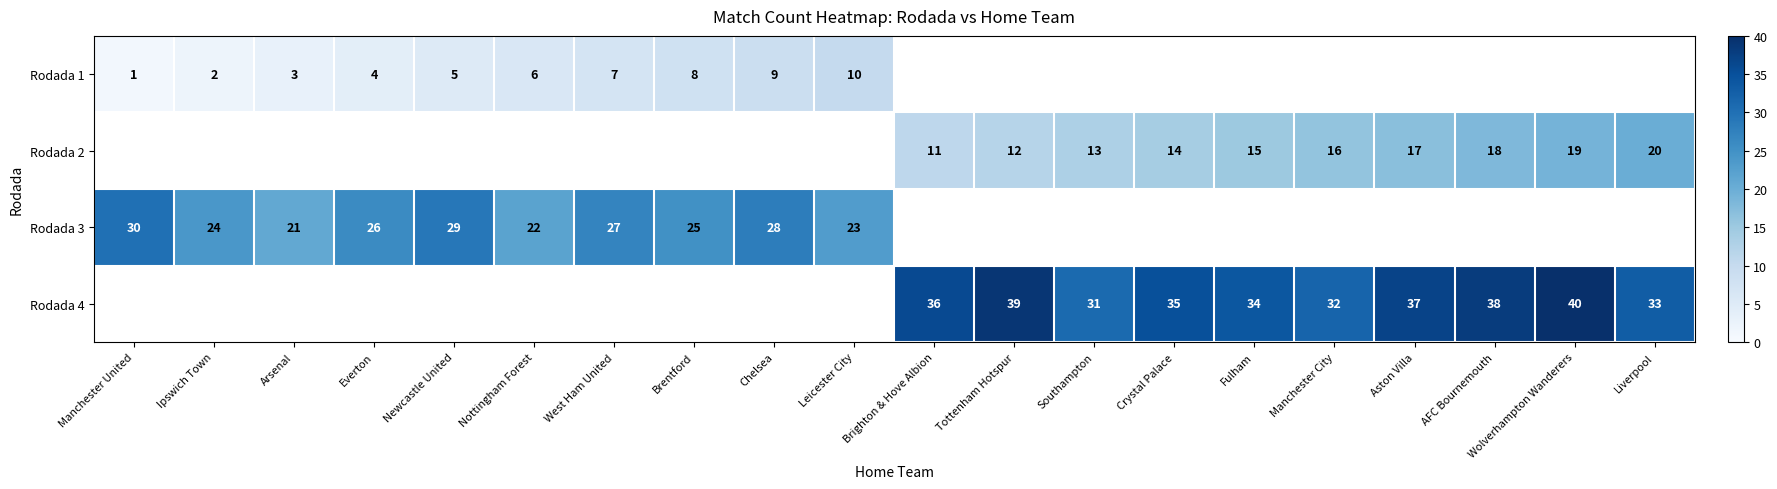

What is the minimum value shown in the chart?

1.0